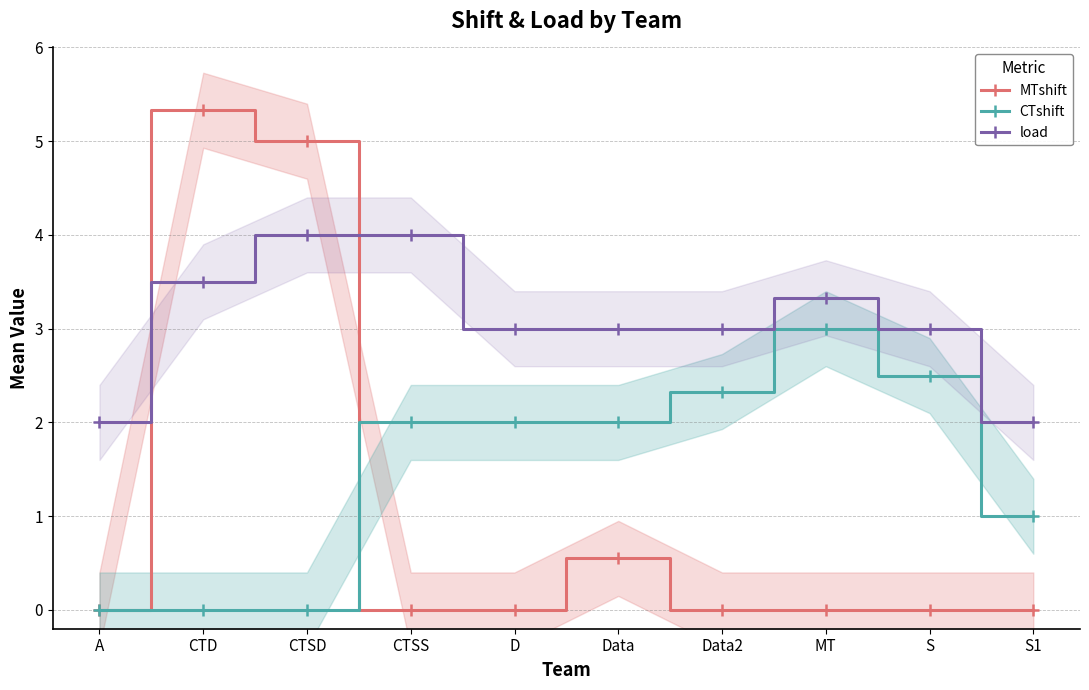

Is it true that CTshift equals 2.0 at Data?

True